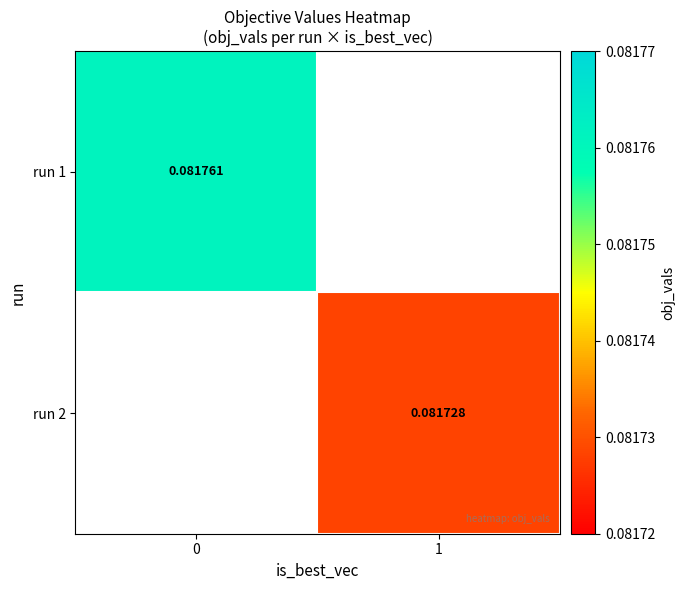

Is the value of run 1 at 0 greater than the value of run 2 at 1?

Yes